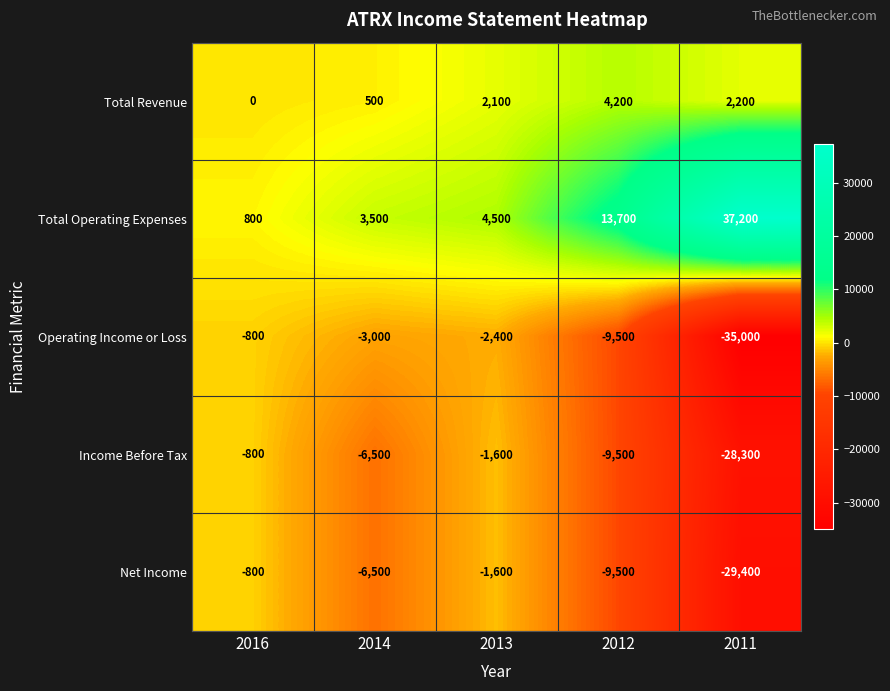

What is the average value of the Net Income series?

-9560